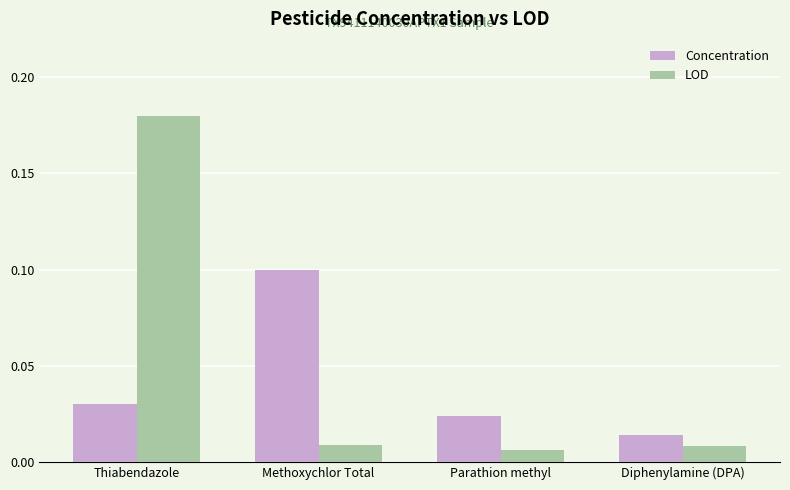

Rank the series by their average value, from lowest to highest.

Concentration, LOD